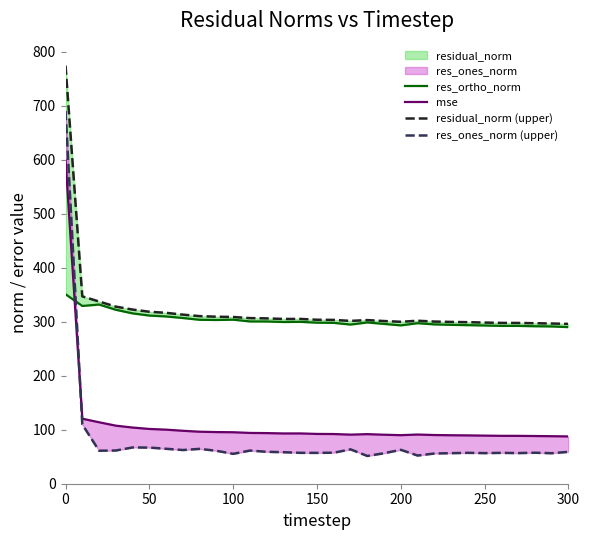

What is the maximum value shown in the chart?

774.3